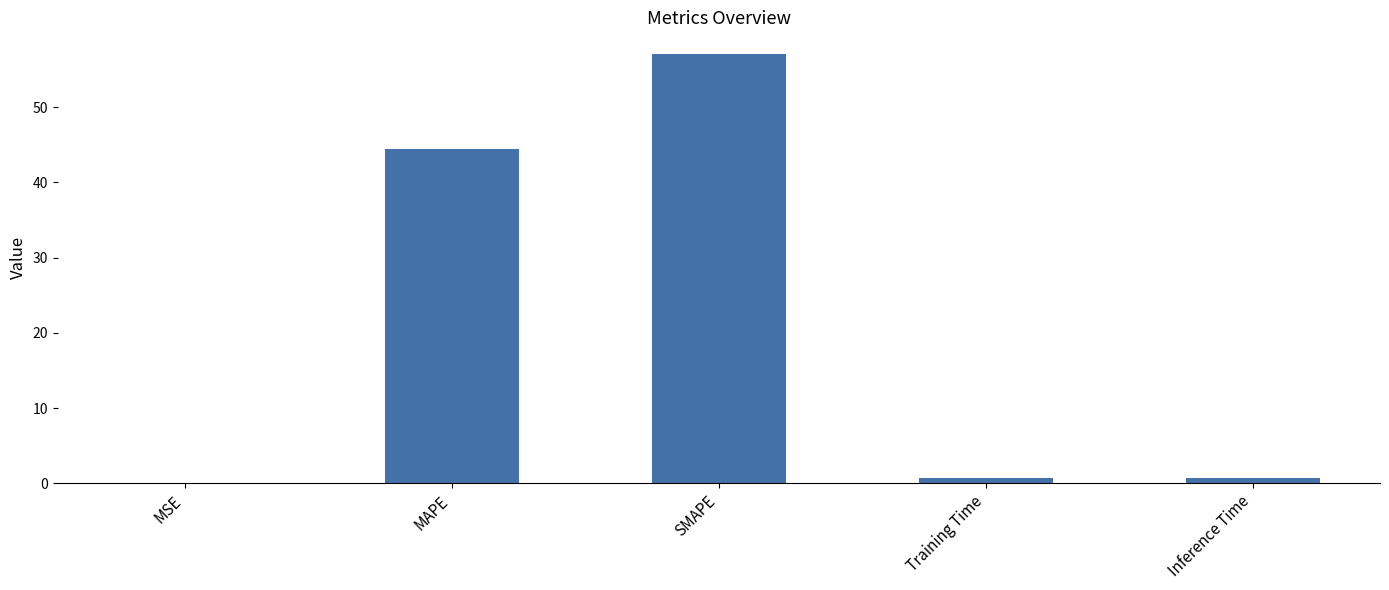

What is the difference between the values at MAPE and SMAPE?

12.7